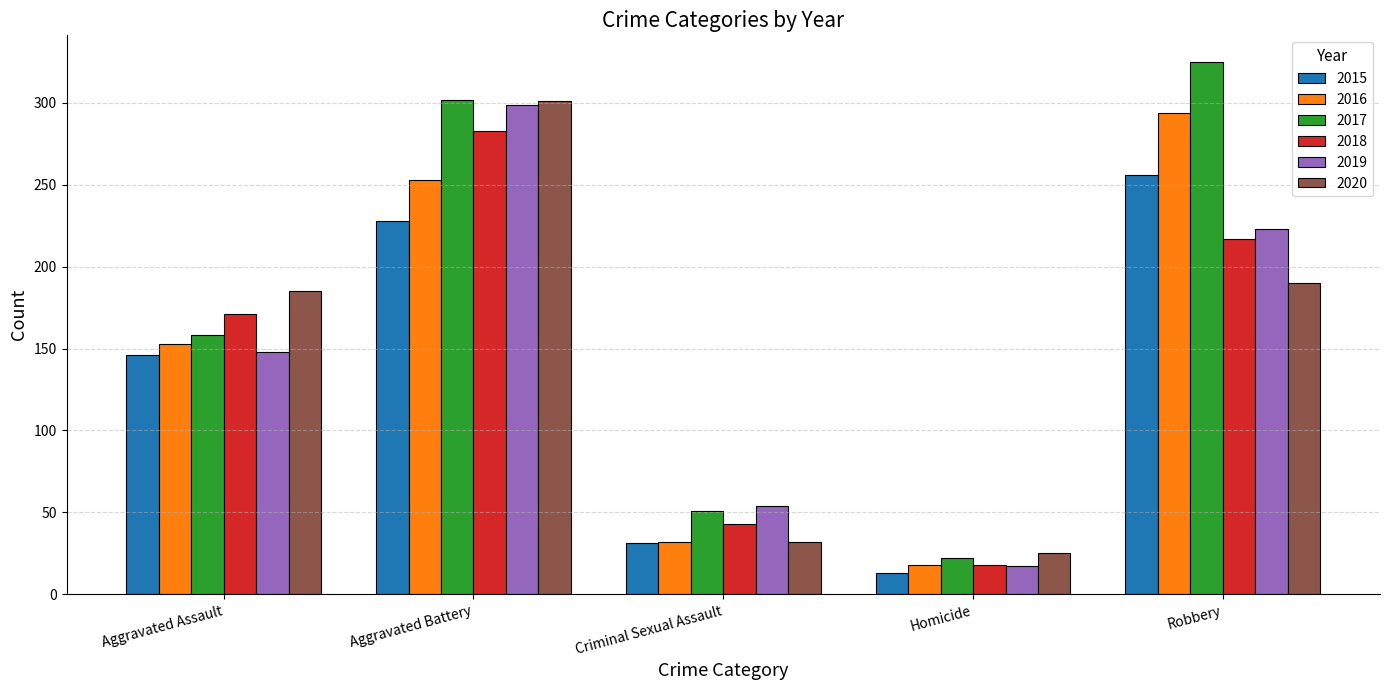

Which series changed the most between Criminal Sexual Assault and Homicide?

2019